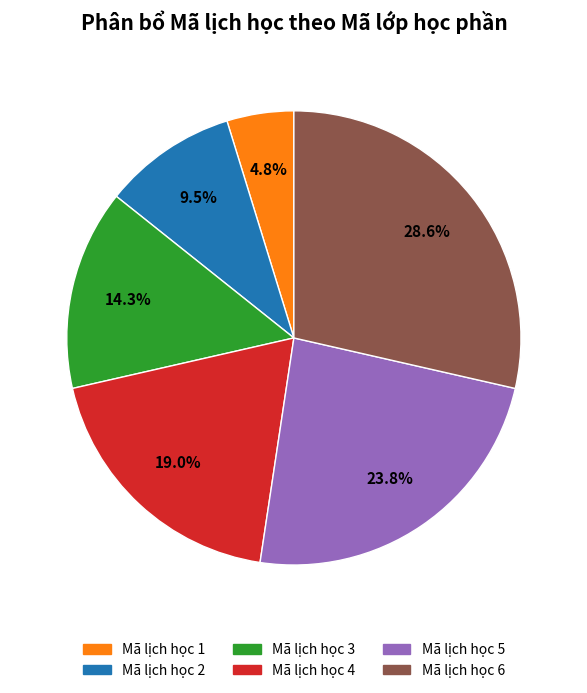

Does Mã lịch học 2 represent more than half of the total?

No